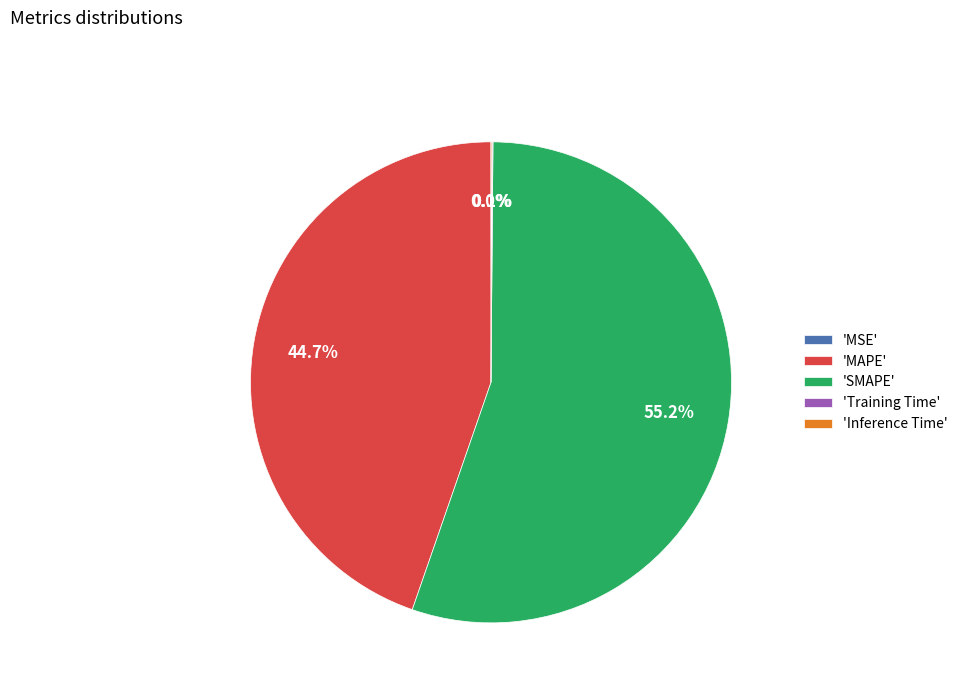

Which category has the biggest portion of the pie?

'SMAPE'